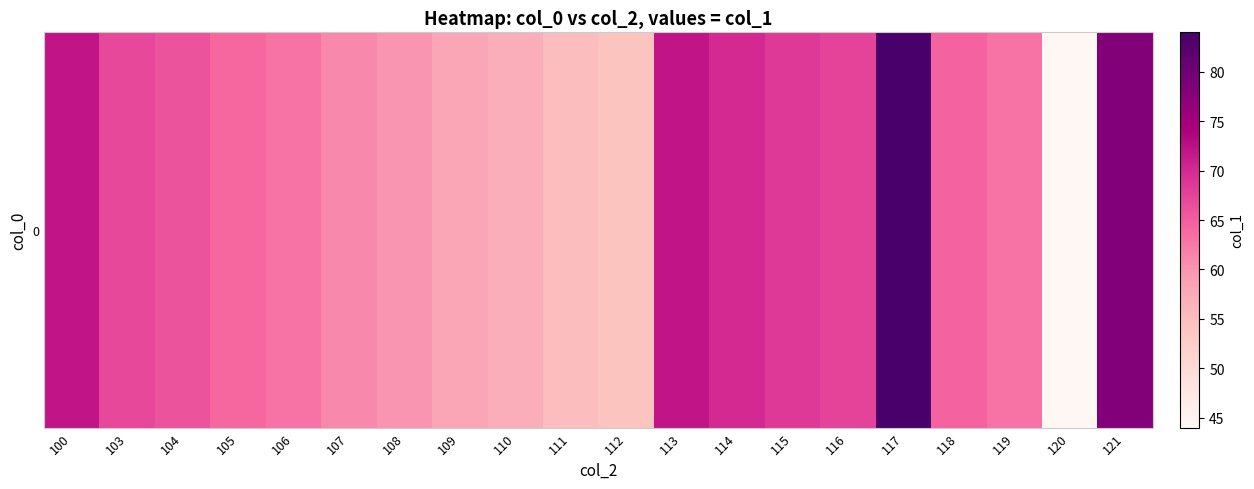

What is the change in value from 100 to 107?

-11.0